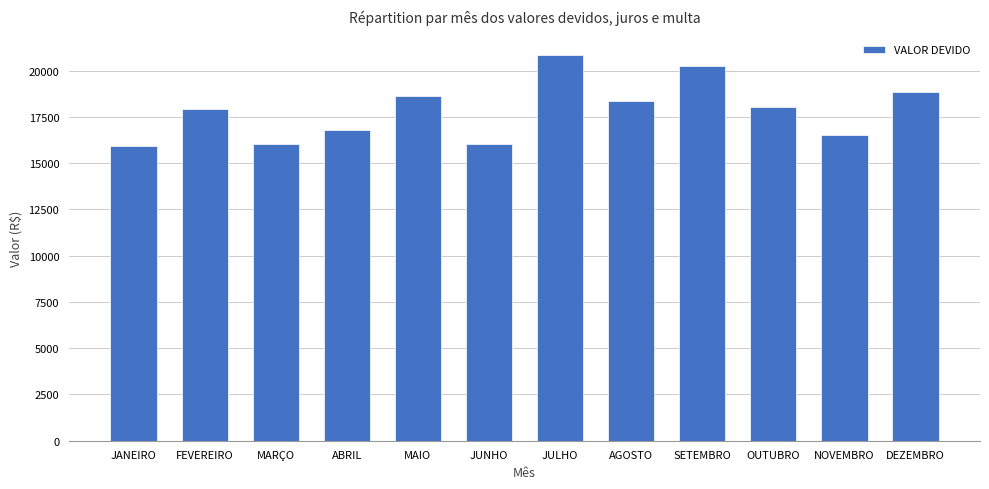

Is it true that the value at JANEIRO is 15954.0?

True